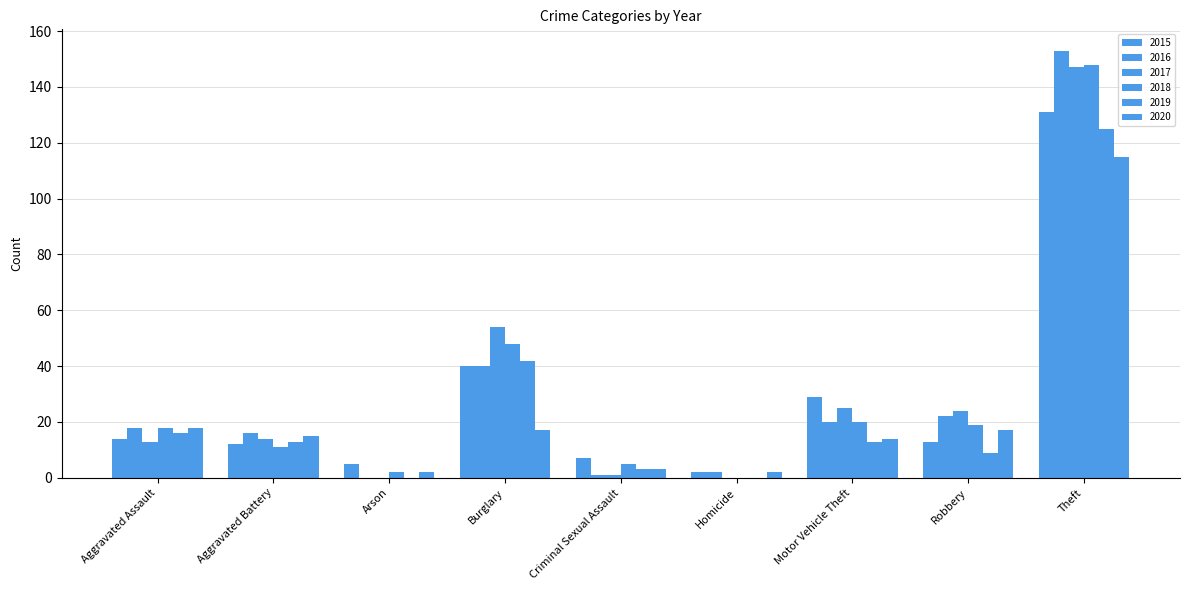

Are the bars horizontal?

No